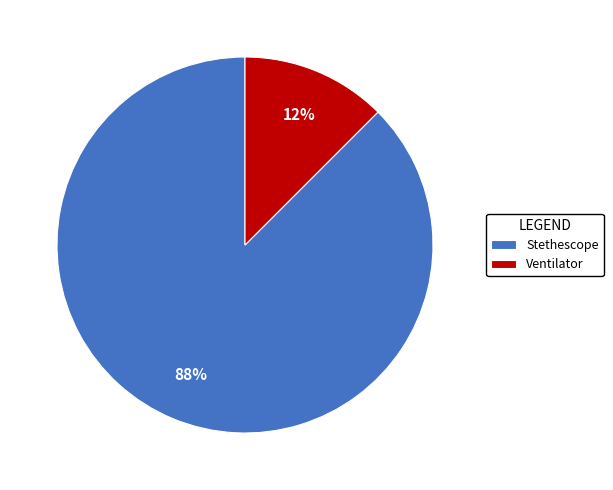

Which has a higher value, Stethescope or Ventilator?

Stethescope